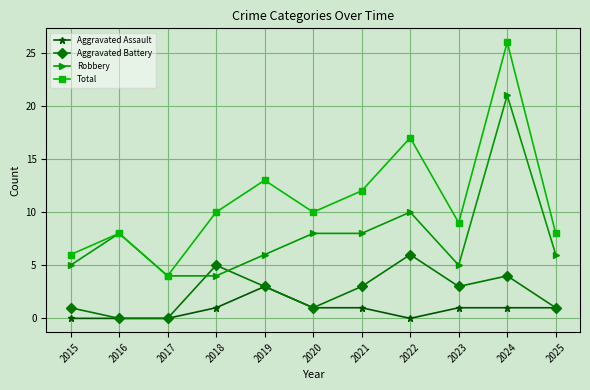

At which label is Robbery closest to 12?

2022